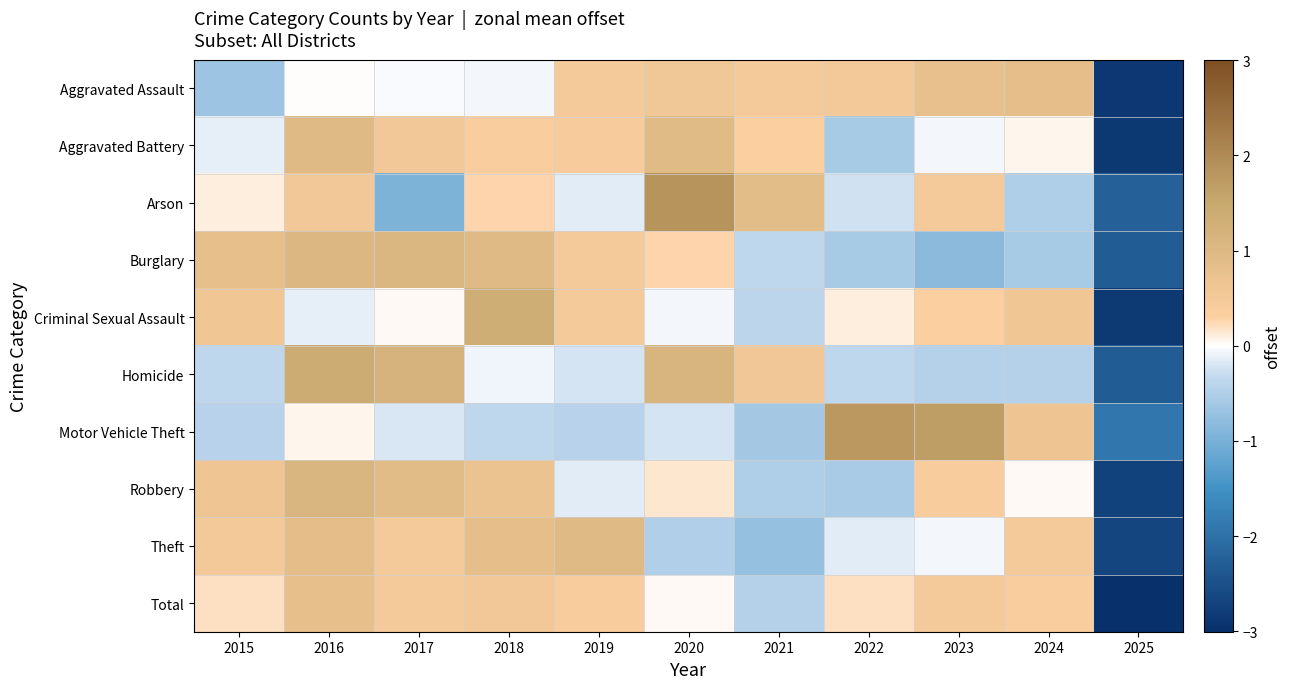

What is the smallest value displayed?

-3.0